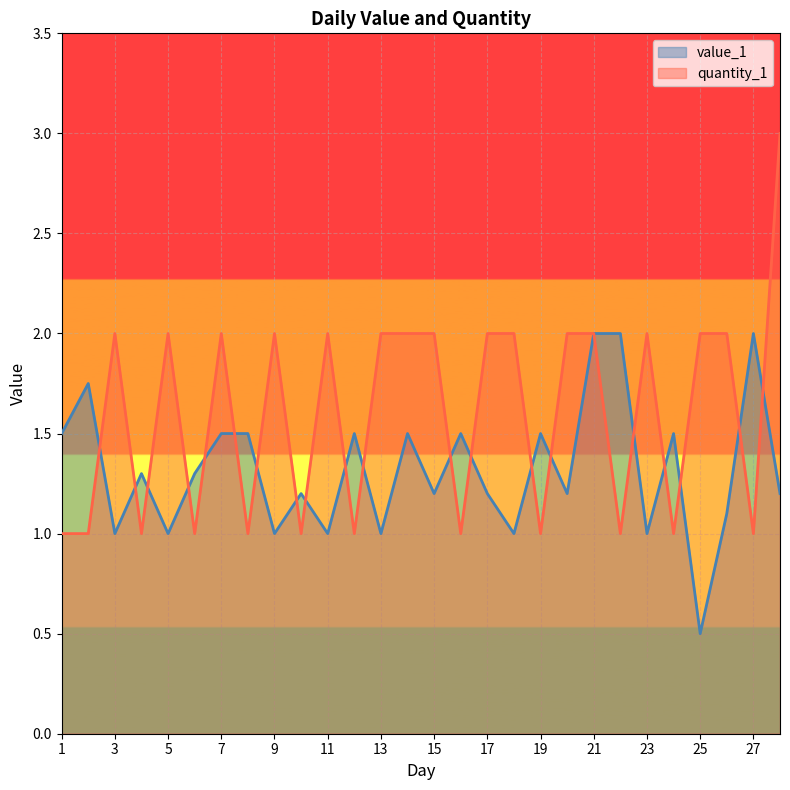

Which has a higher value, 8 or 25?

8